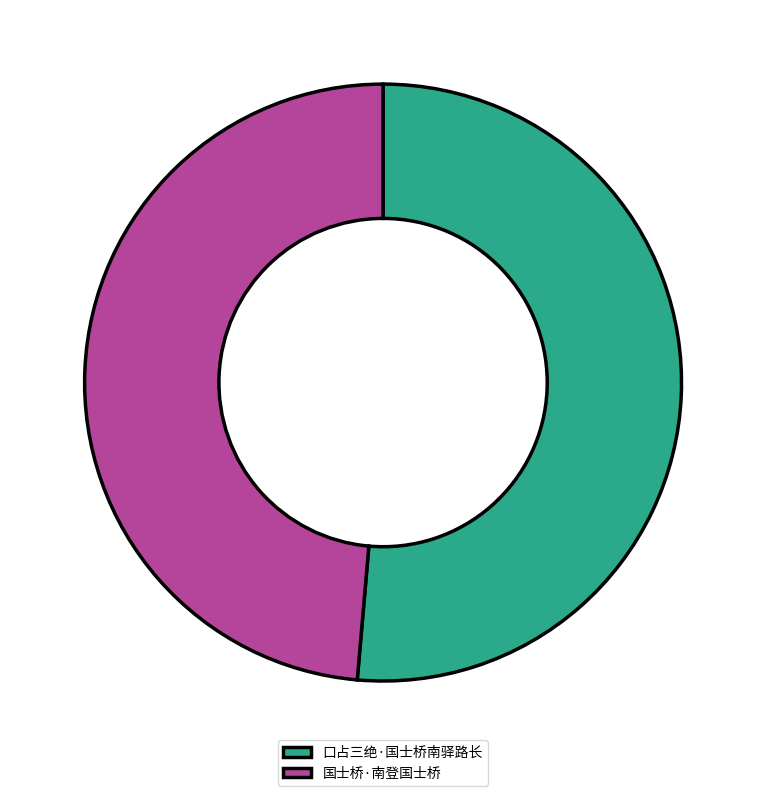

Approximately how many times larger is the value at 国士桥·南登国士桥 compared to 口占三绝·国士桥南驿路长?

0.9